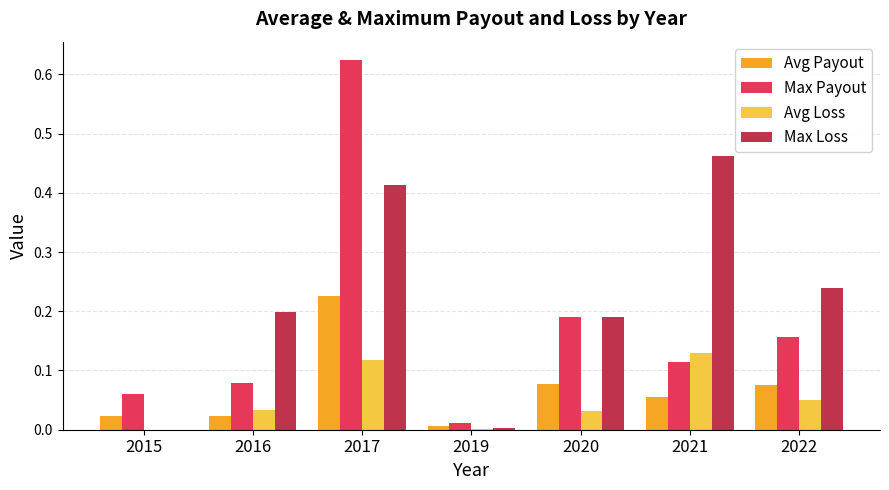

Between 2019 and 2022, which series saw the biggest shift?

Max Loss